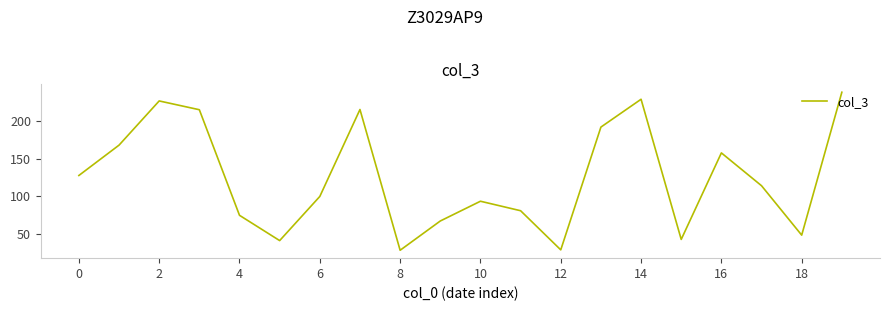

Is this an area chart (filled region under the line)?

No